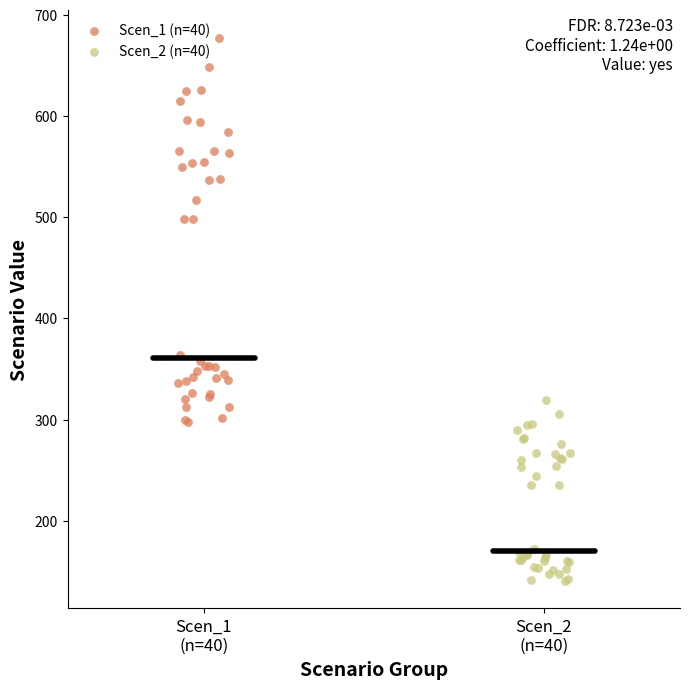

Which series contains the lowest Y value?

Scen_2 (n=40)